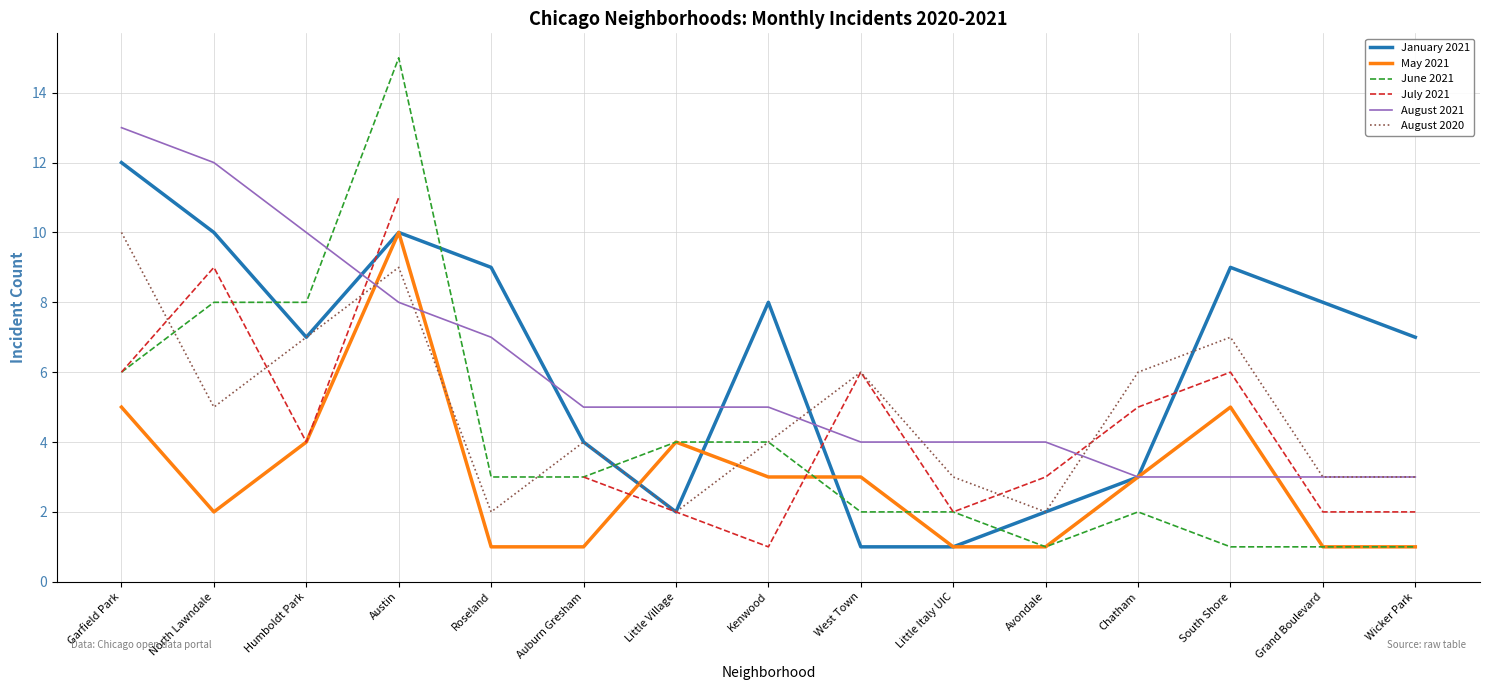

At which label does June 2021 first exceed 3?

Garfield Park